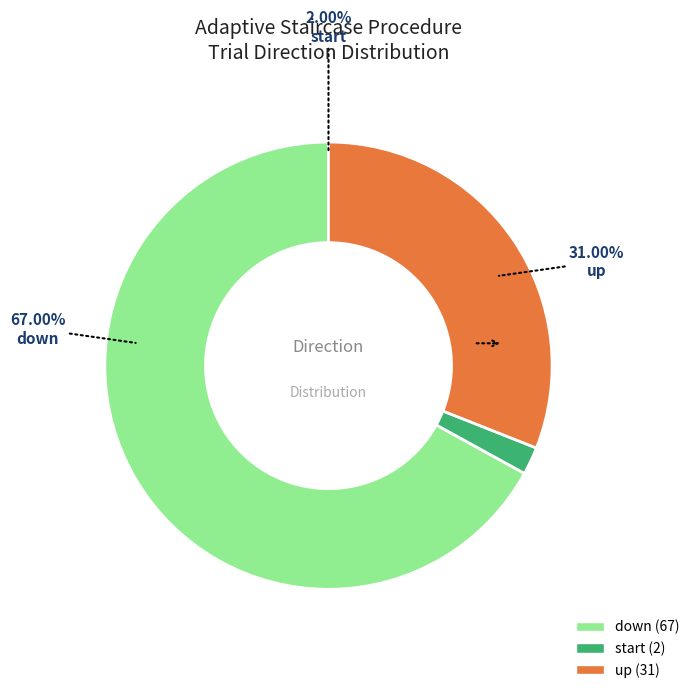

Rank the categories by value from highest to lowest.

down, up, start